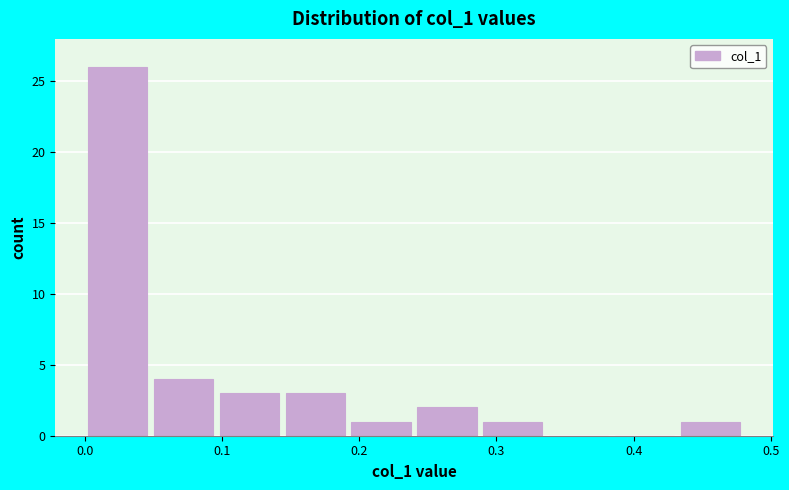

Reading left to right, list every bar in this chart as the range it spans on the x-axis followed by its height. Neither the bar edges nor the heights are printed on the chart, so give them approximately, as read against the axes.

0.00 to 0.05: 26
0.05 to 0.10: 4
0.10 to 0.14: 3
0.14 to 0.19: 3
0.19 to 0.24: 1
0.24 to 0.29: 2
0.29 to 0.34: 1
0.34 to 0.38: 0
0.38 to 0.43: 0
0.43 to 0.48: 1